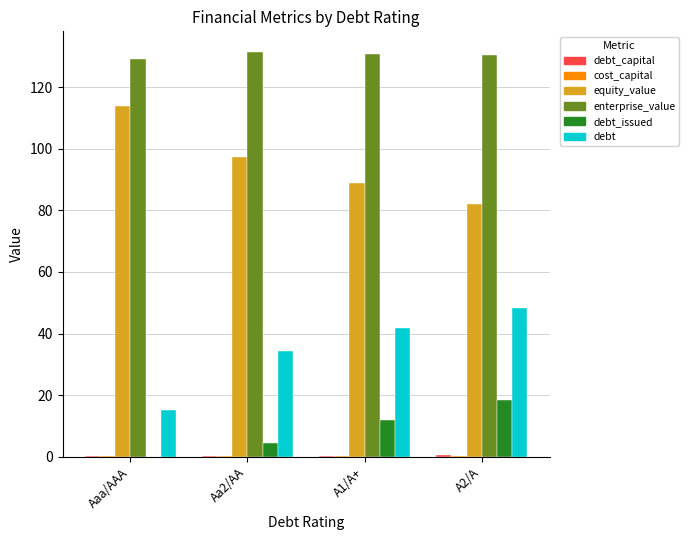

Is the value of equity_value at A1/A+ greater than the value of debt at A2/A?

Yes